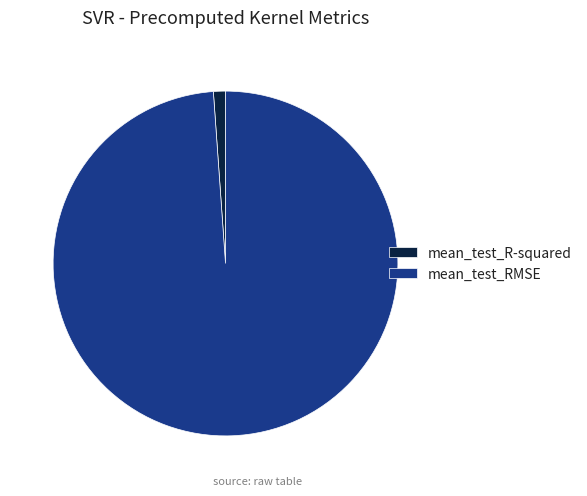

The mean_test_R-squared slice represents 1% of the pie. True or false?

True